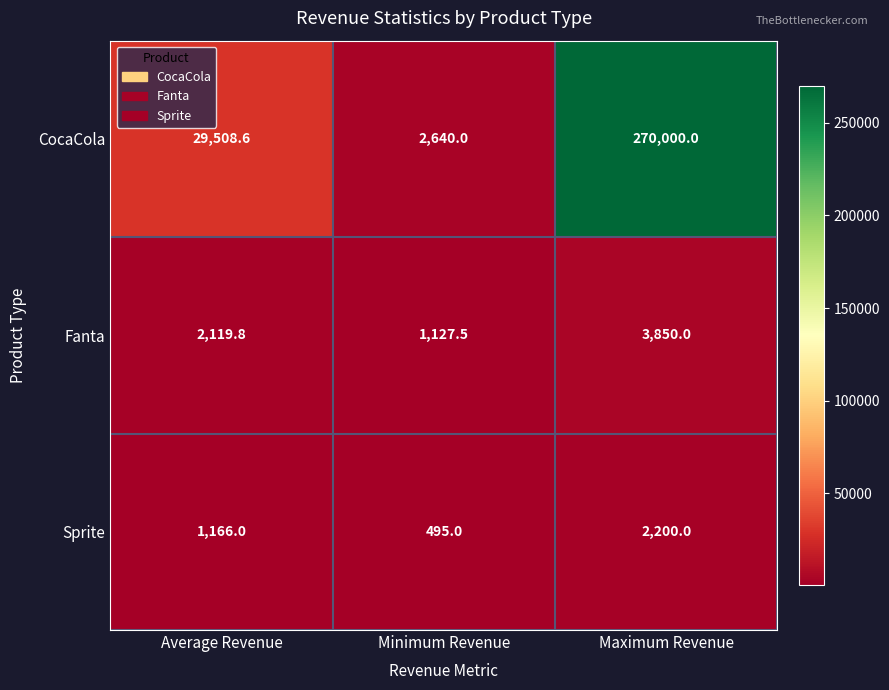

At Average Revenue, list the series in order from smallest to largest.

Sprite, Fanta, CocaCola